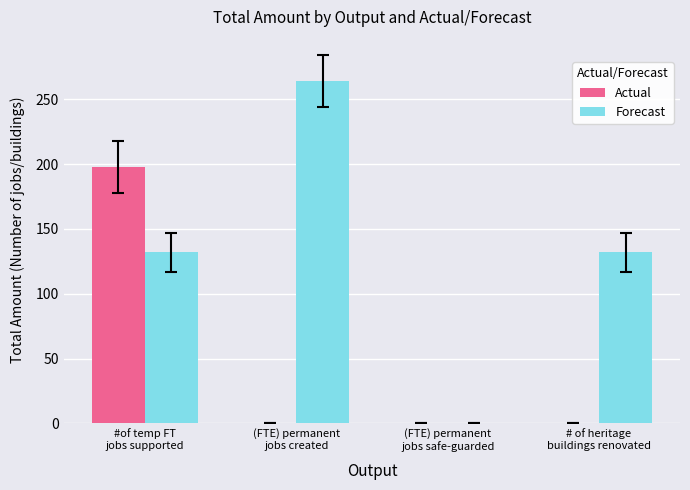

What is the sum of the Forecast values at (FTE) permanent
jobs created and #of temp FT
jobs supported?

396